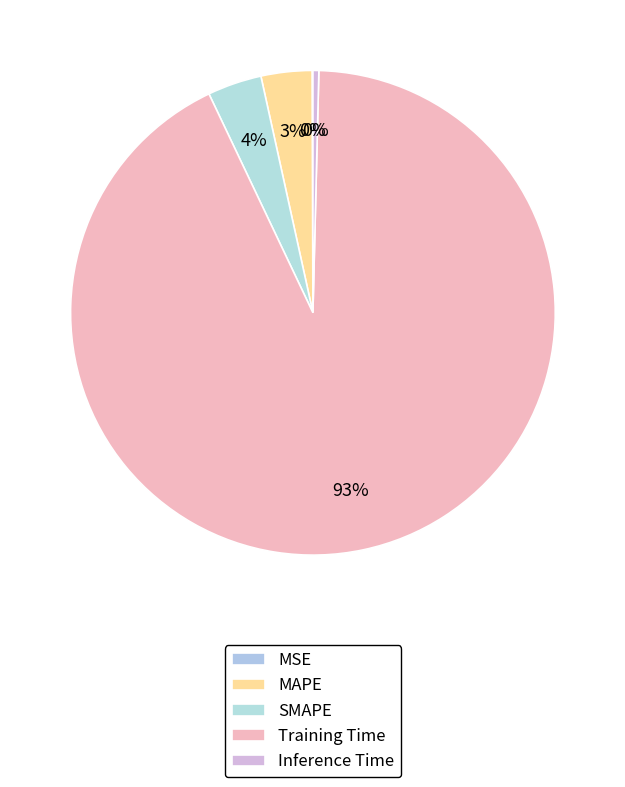

Is there any slice that represents more than half of the pie?

Yes